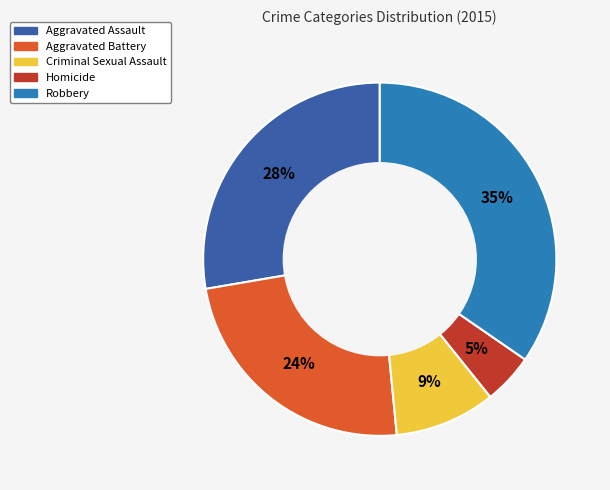

Which slice is the smallest?

Homicide